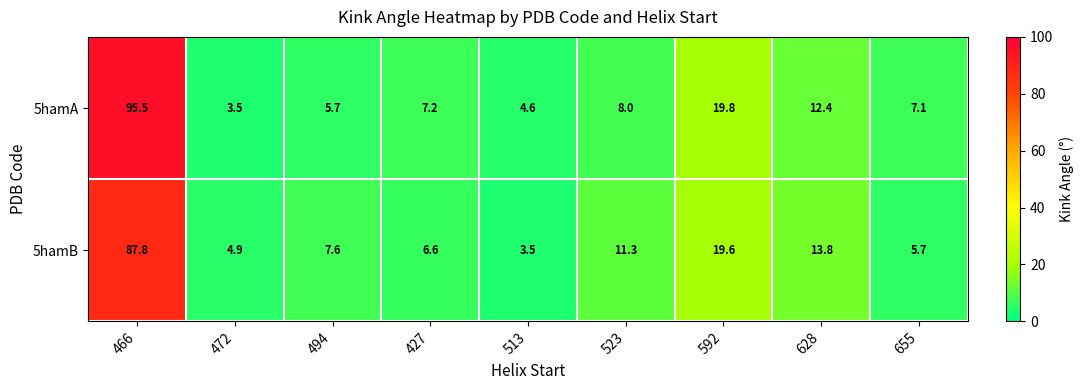

The 5hamA series shows 19.8 at 592. True or false?

True